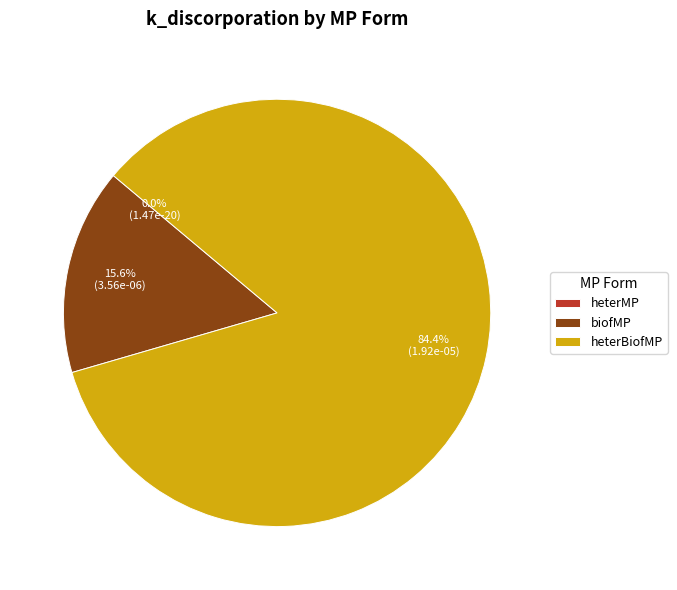

Is it true that heterBiofMP is 85% of the pie?

True